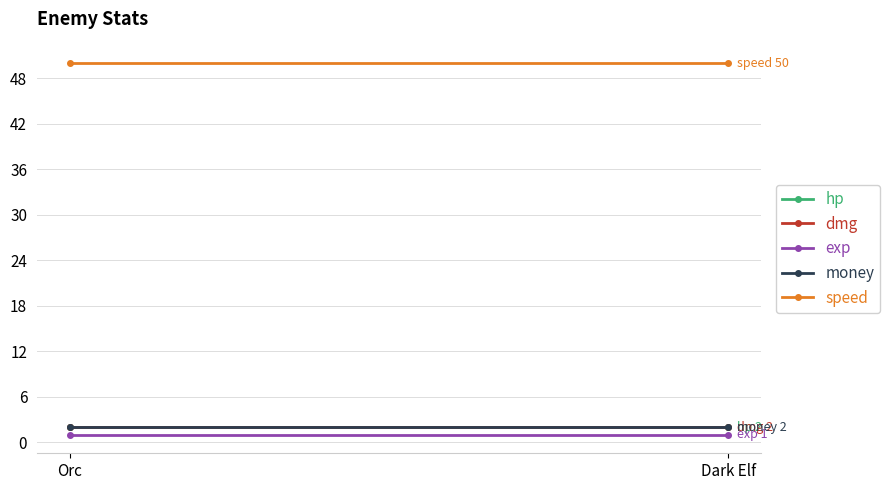

Where is money nearest to the value 2?

Orc